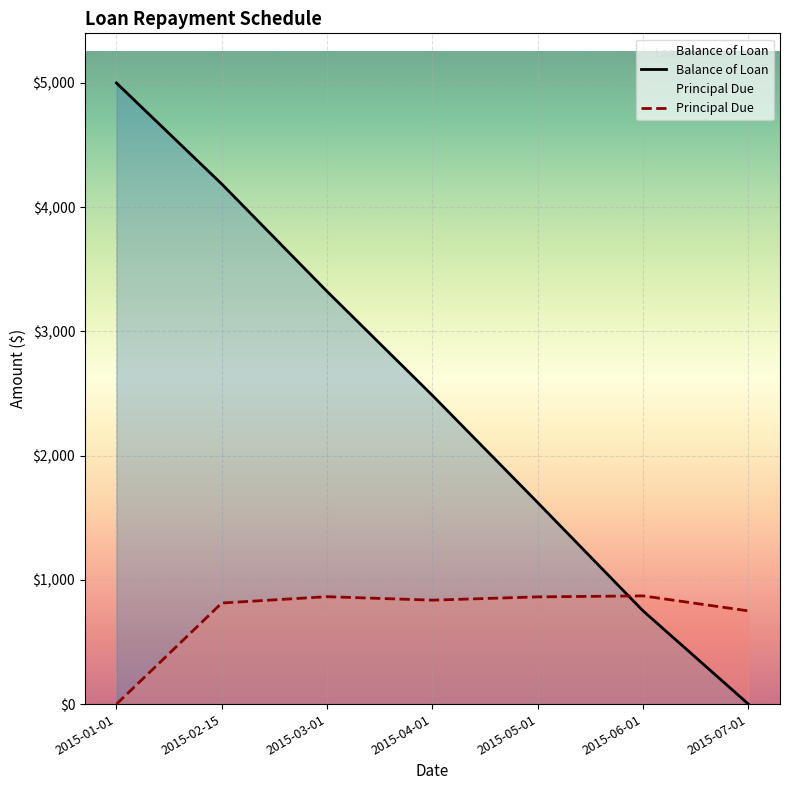

At how many categories does at least one series exceed 4447?

1